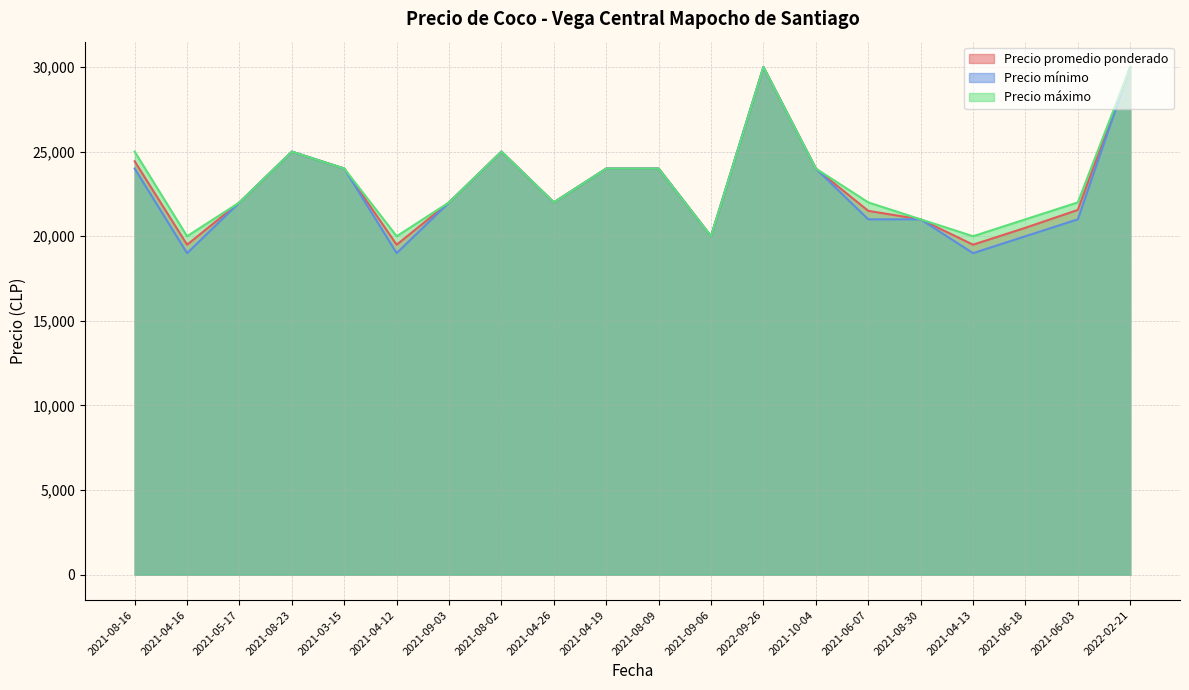

Rank the series by their maximum value, from highest to lowest.

Precio promedio ponderado, Precio mínimo, Precio máximo